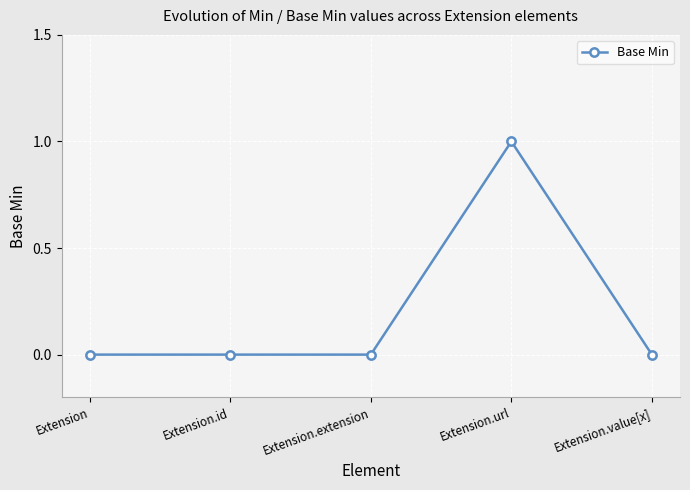

How many data points does each series have?

5